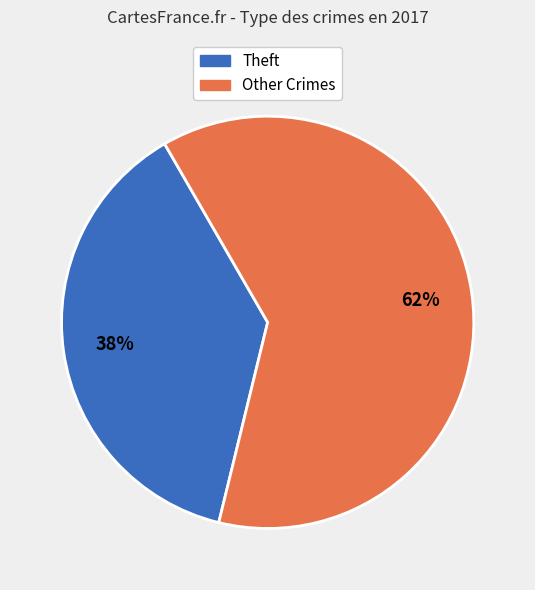

To the nearest percent, what is the difference between the largest and smallest slice percentages?

24%